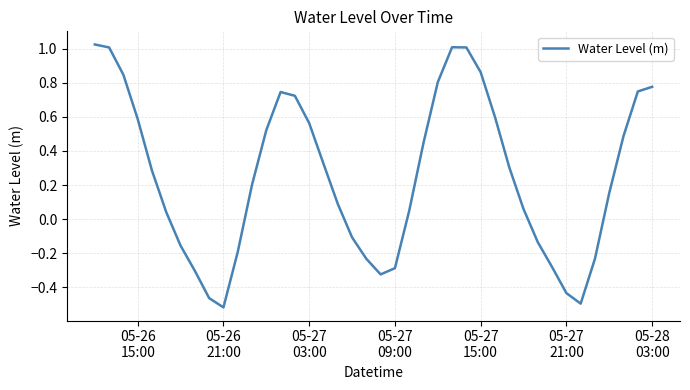

What is the value of the 17th point from the left?

0.3